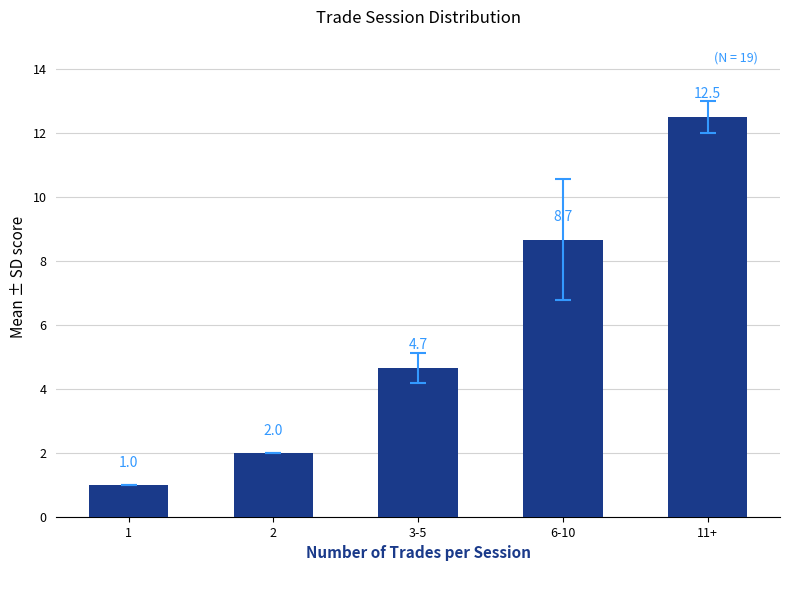

Approximately how many times larger is the value at 11+ compared to 2?

6.2